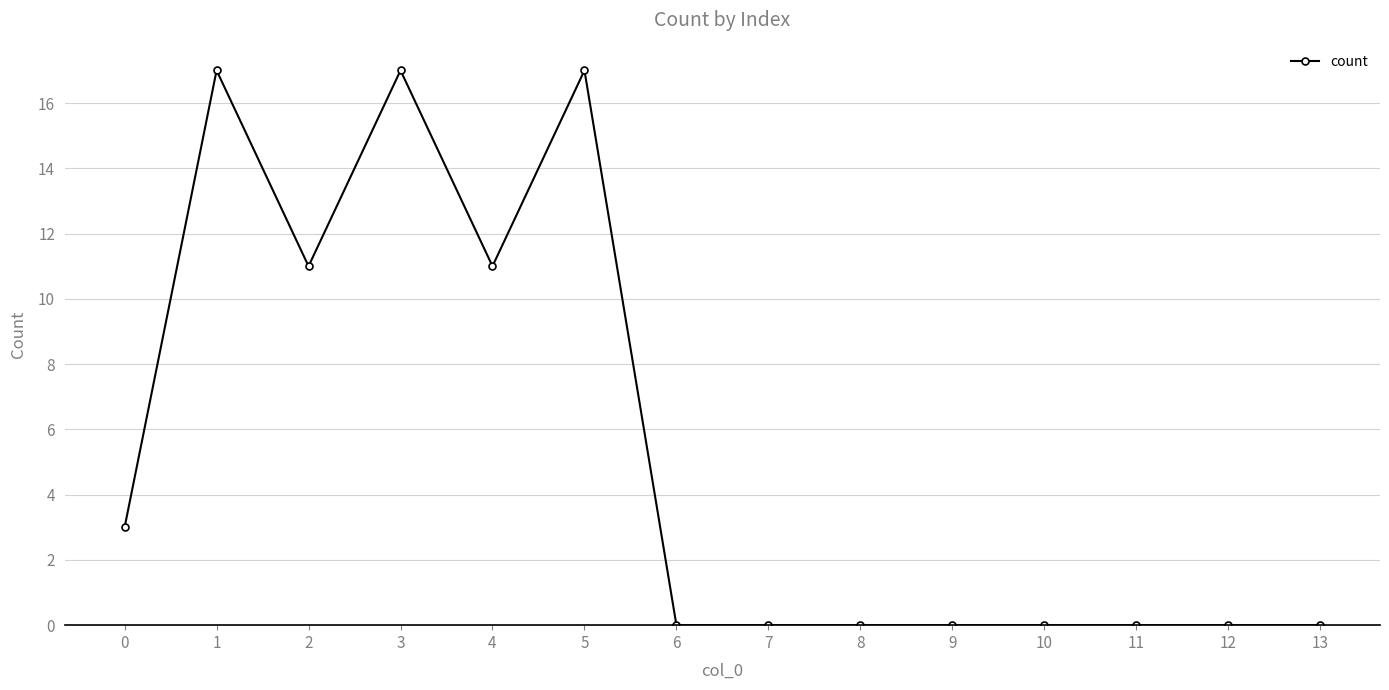

Reading right to left, transcribe all the data shown in this chart.

0	0	0	0	0	0	0	0	17	11	17	11	17	3